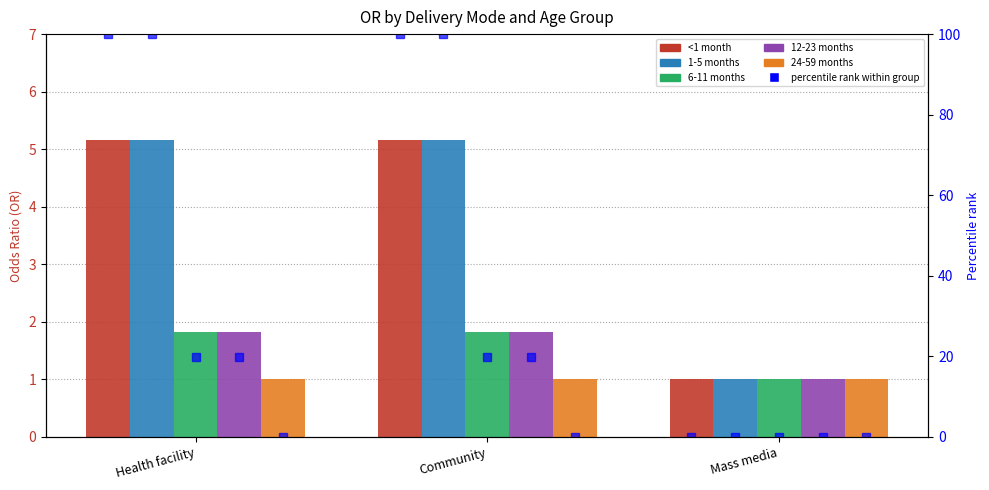

What is the maximum value shown in the chart?

5.2